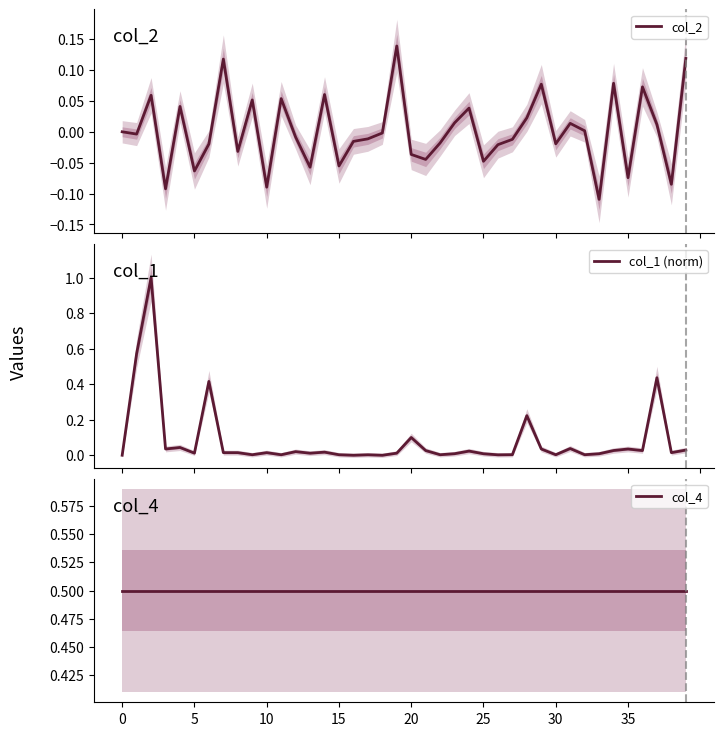

What is the maximum value shown in the chart?

1.0